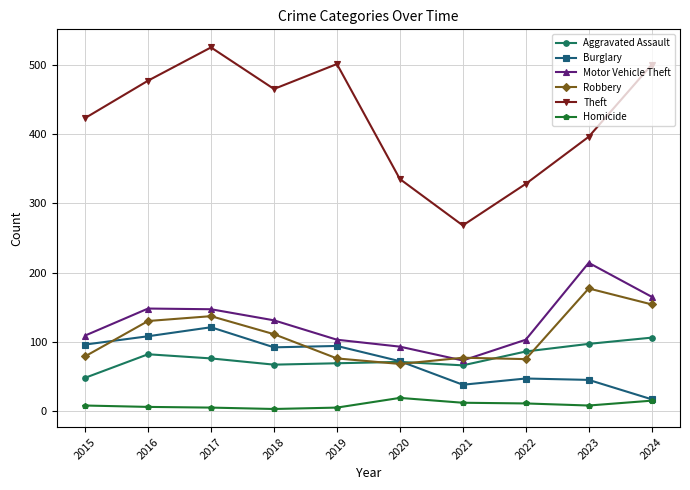

What are all the series names shown in the legend?

Aggravated Assault, Burglary, Motor Vehicle Theft, Robbery, Theft, Homicide